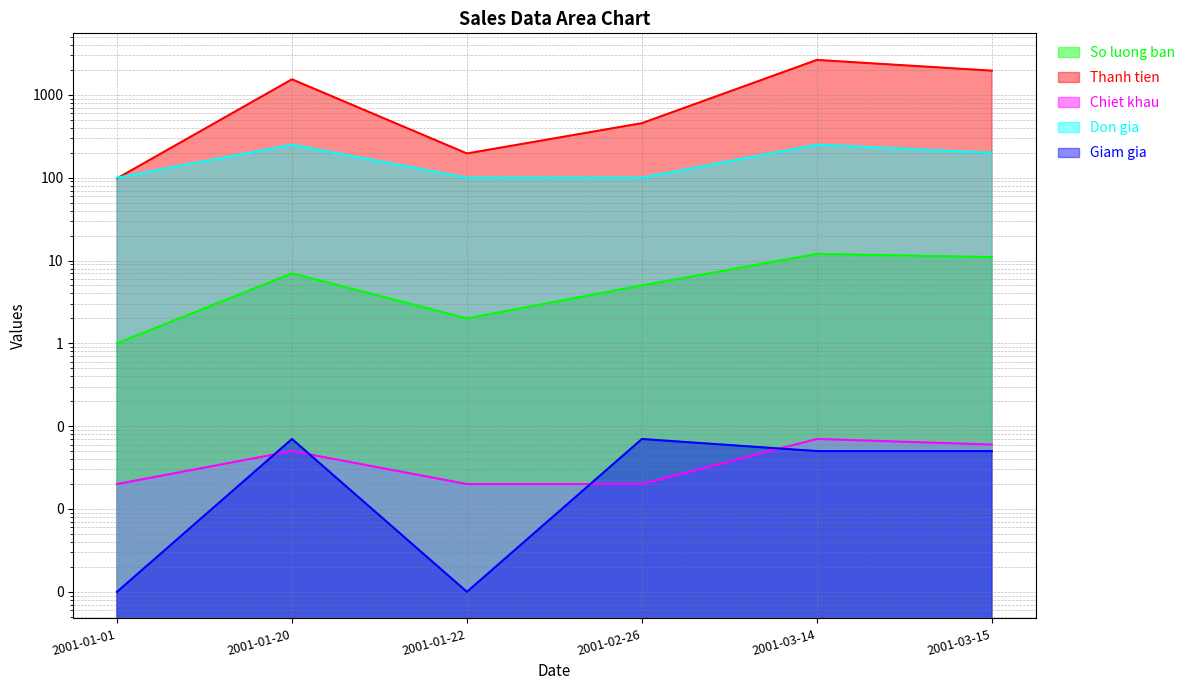

Where is Chiet khau nearest to the value 0?

2001-01-01